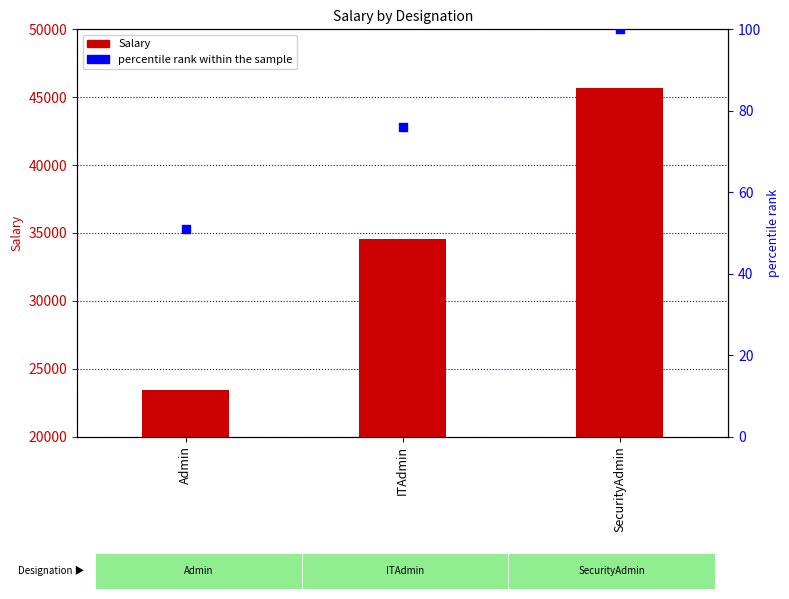

What are all the series names shown in the legend?

Salary, percentile rank within the sample